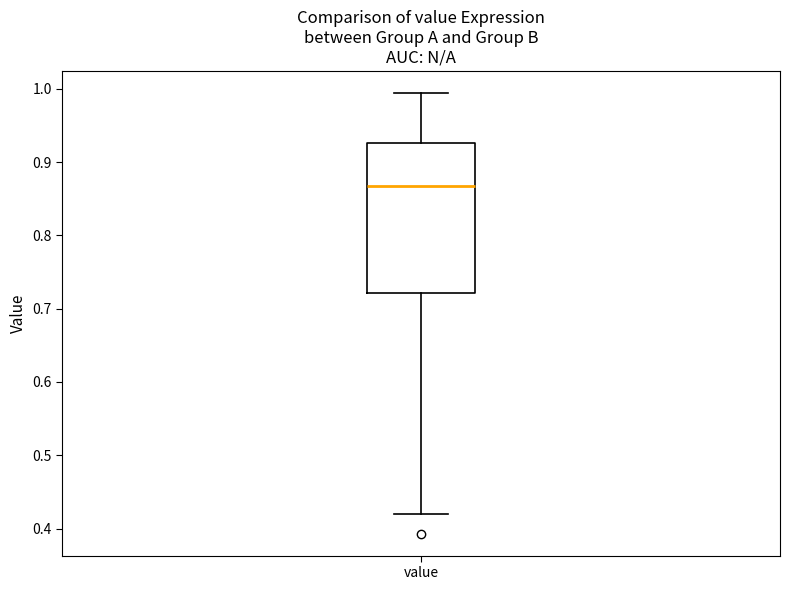

Transcribe this box plot: give where the median line is, the range the box spans, and where the two whiskers end, as read against the y-axis. The values are not printed on the chart, so give them approximately, as read against the axis.

median 0.87, box 0.72 to 0.93, whiskers 0.42 to 0.99